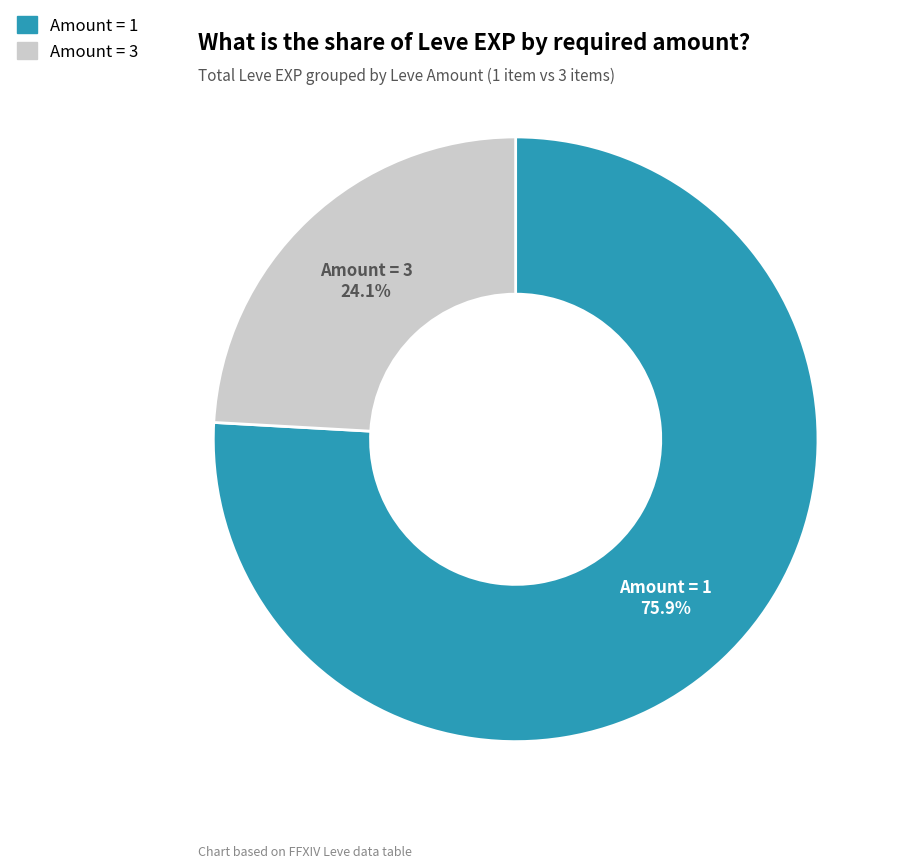

How many segments does this pie chart have?

2